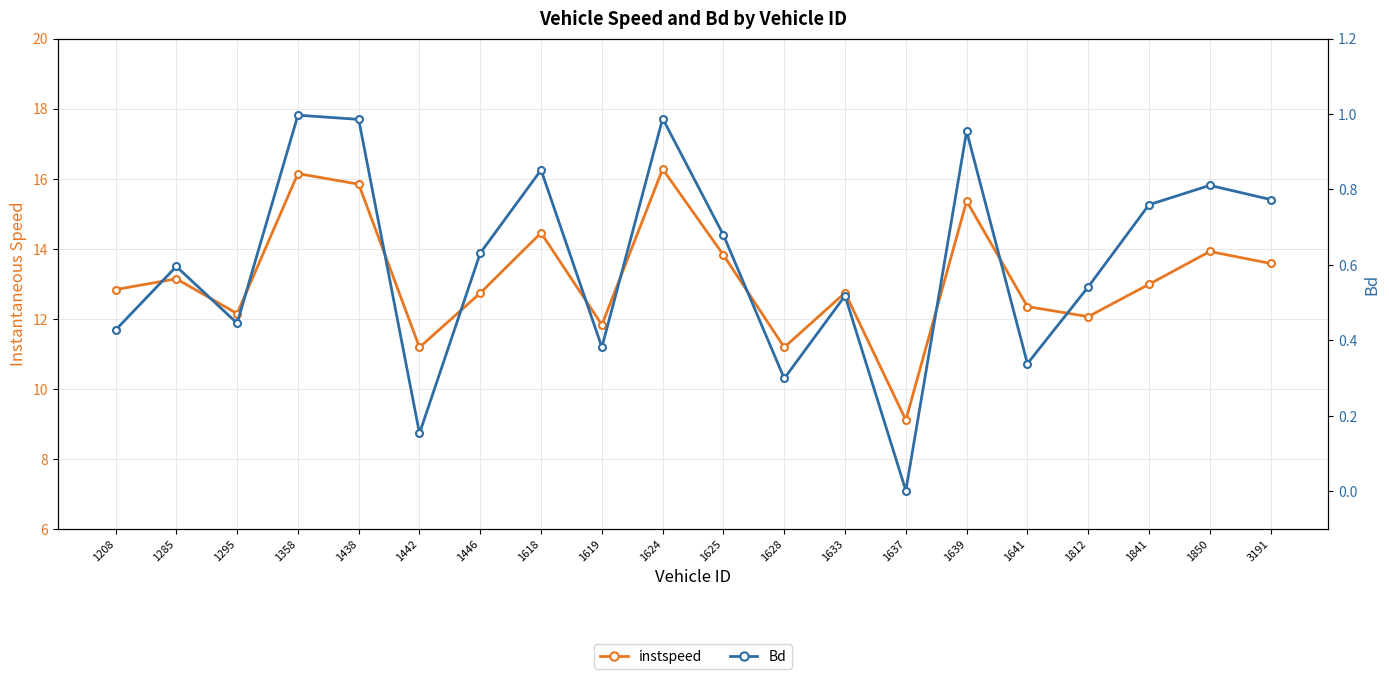

True or false: instspeed and Bd cross at least once.

False